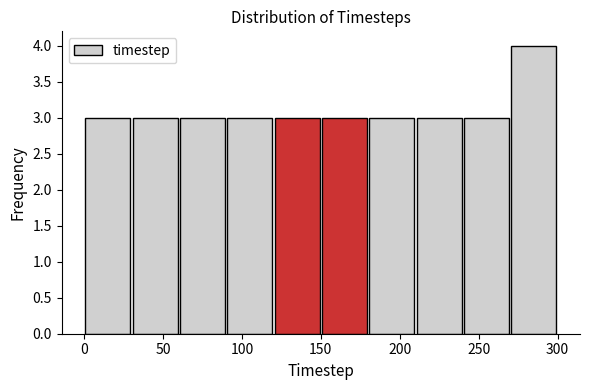

Reading left to right, transcribe this chart: for each bar, give the range it covers on the x-axis and its height. The values are not printed on the chart, so give them approximately, as read against the axis.

0 to 30: 3
30 to 60: 3
60 to 90: 3
90 to 120: 3
120 to 150: 3
150 to 180: 3
180 to 210: 3
210 to 240: 3
240 to 270: 3
270 to 300: 4